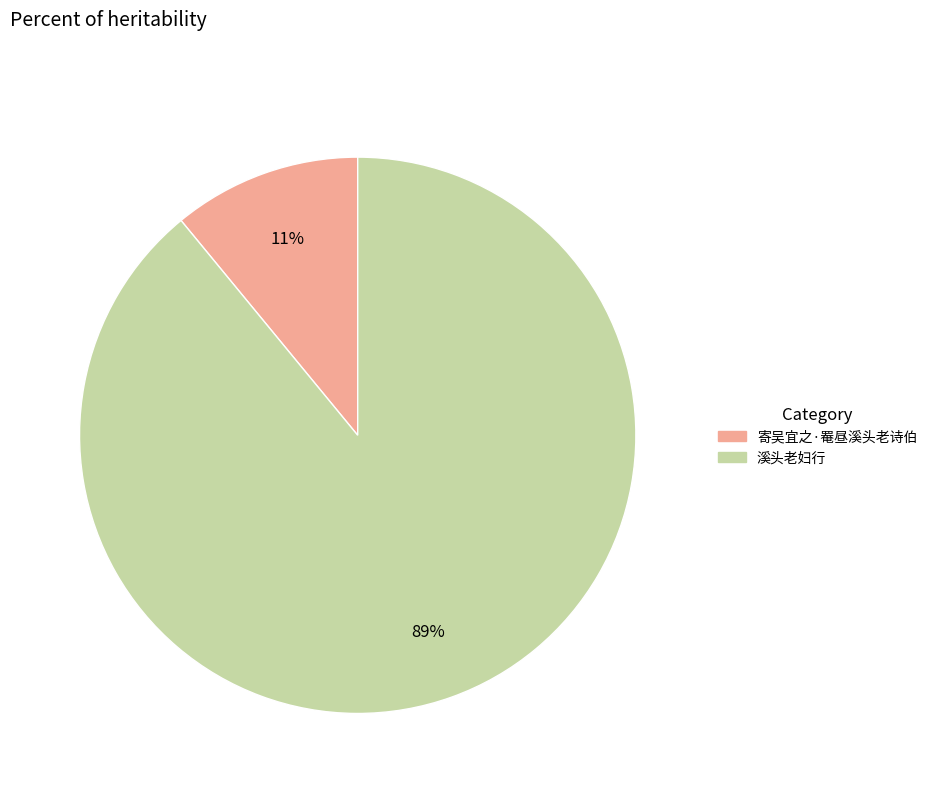

Count the number of slices in the pie.

2